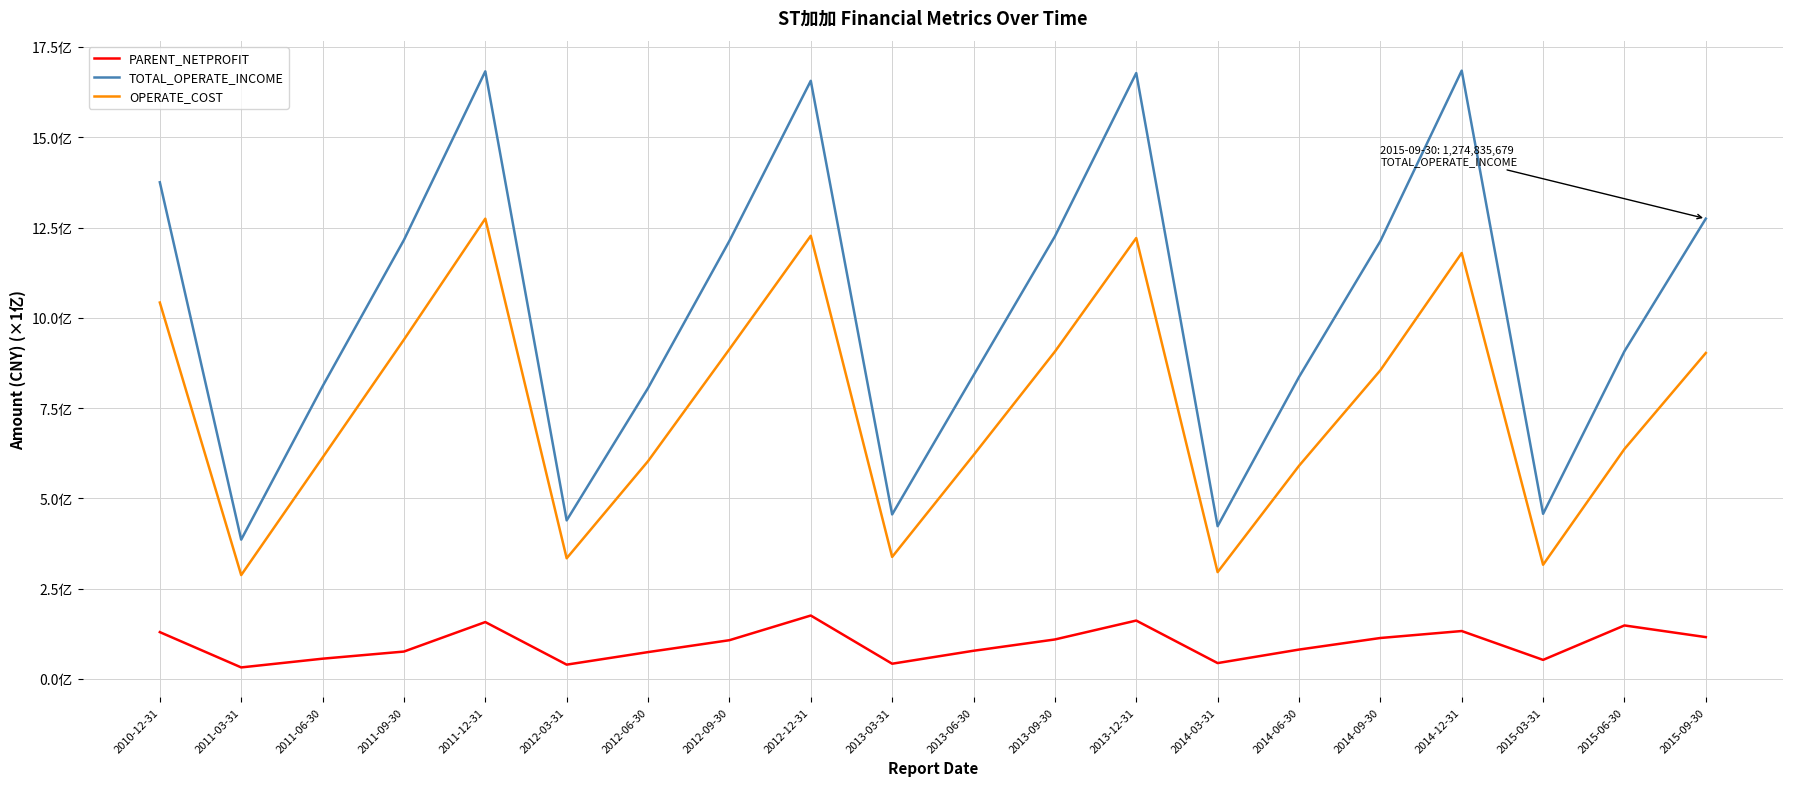

What is the label of the 4th point from the right?

2014-12-31